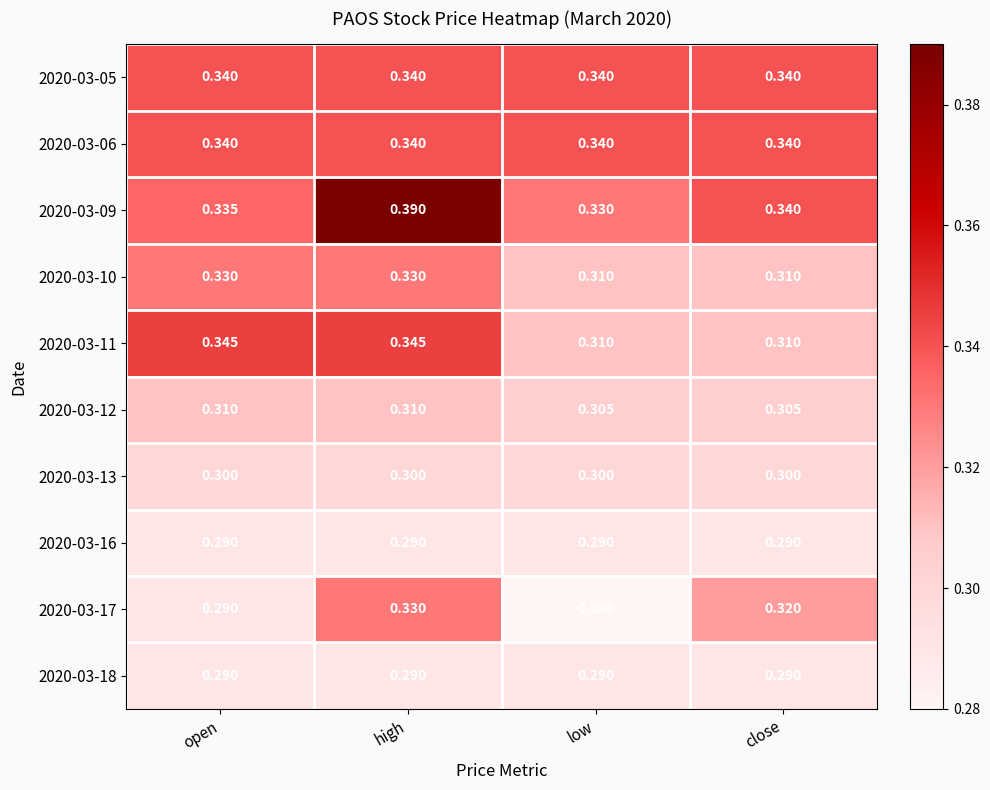

At which category is the sum across all series the highest?

high